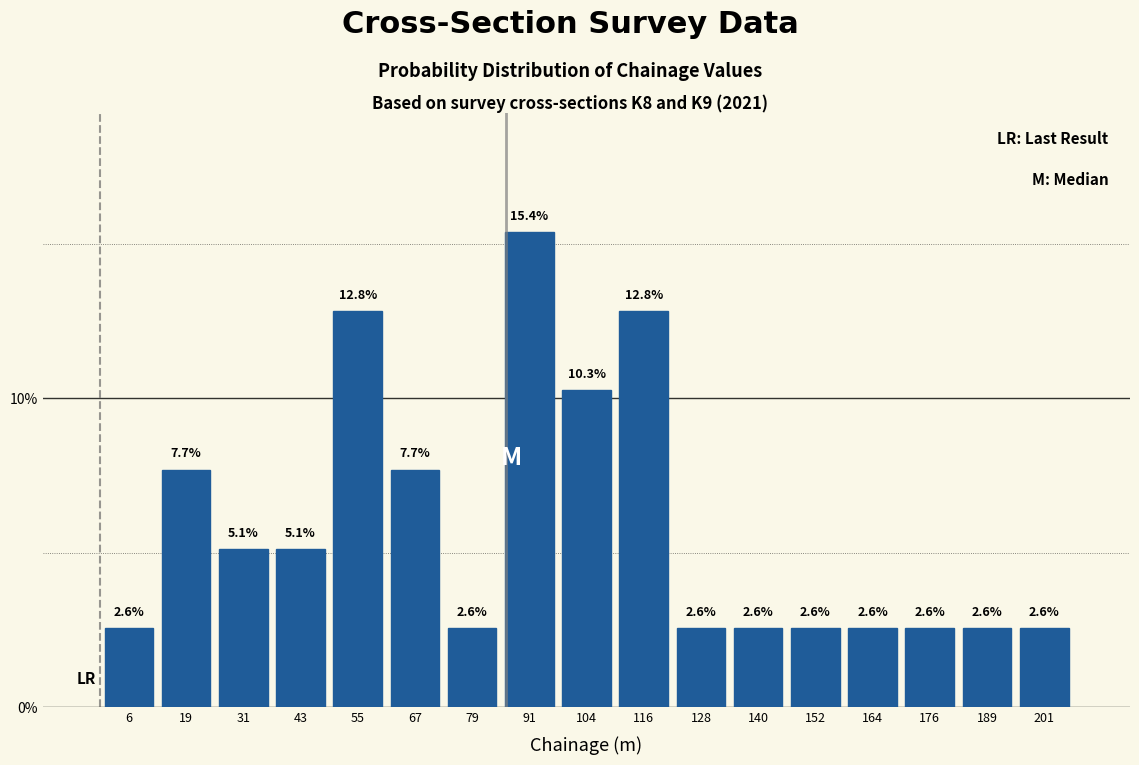

Reading left to right, transcribe this chart: for each bar, give the range it covers on the x-axis and its height. The bar edges are not printed on the chart, so give them approximately, as read against the axis.

0 to 12: 2.6
12 to 24: 7.7
24 to 36: 5.1
36 to 48: 5.1
48 to 62: 12.8
62 to 74: 7.7
74 to 86: 2.6
86 to 98: 15.4
98 to 110: 10.3
110 to 122: 12.8
122 to 134: 2.6
134 to 146: 2.6
146 to 158: 2.6
158 to 170: 2.6
170 to 182: 2.6
182 to 194: 2.6
194 to 206: 2.6